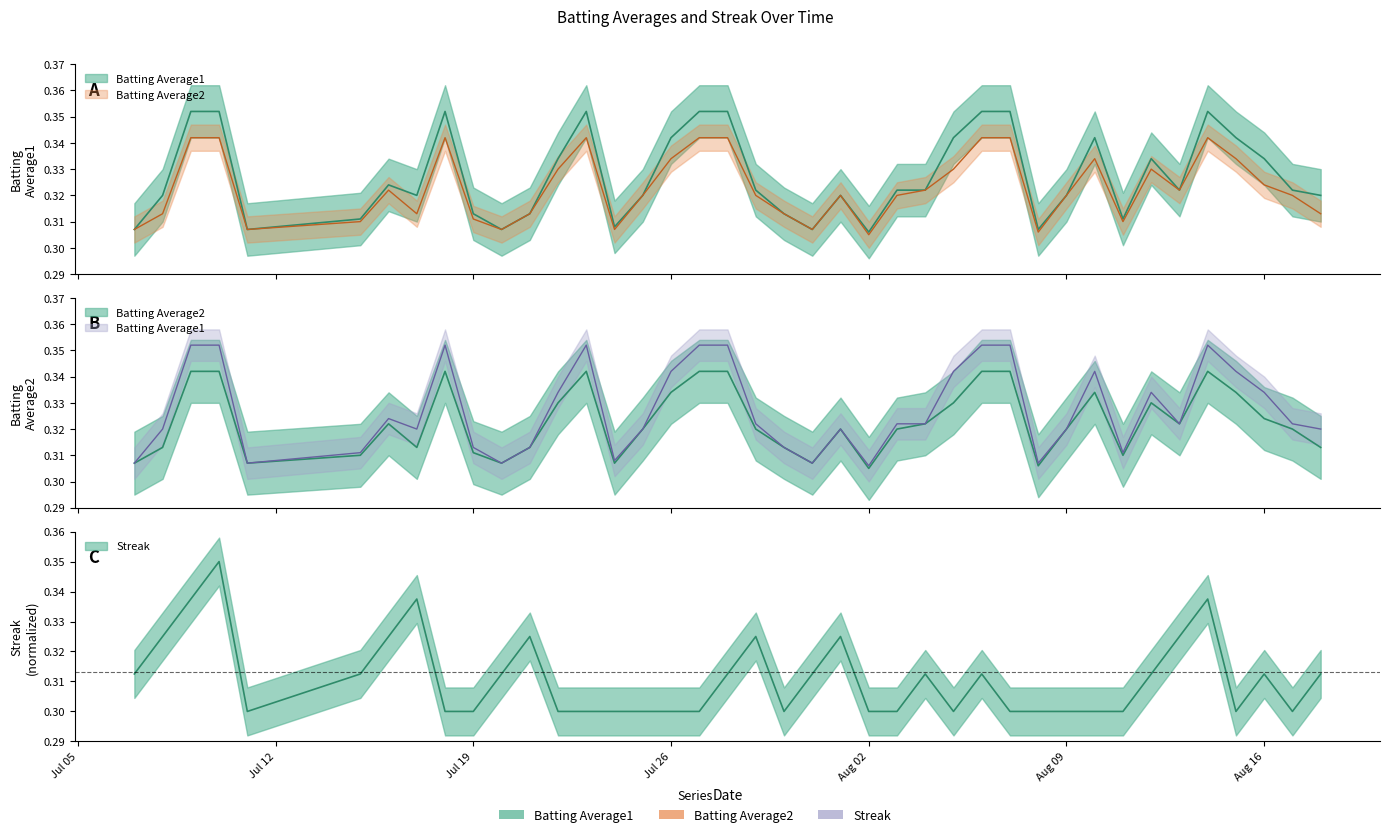

At which category is the sum across all series the highest?

2010-07-10